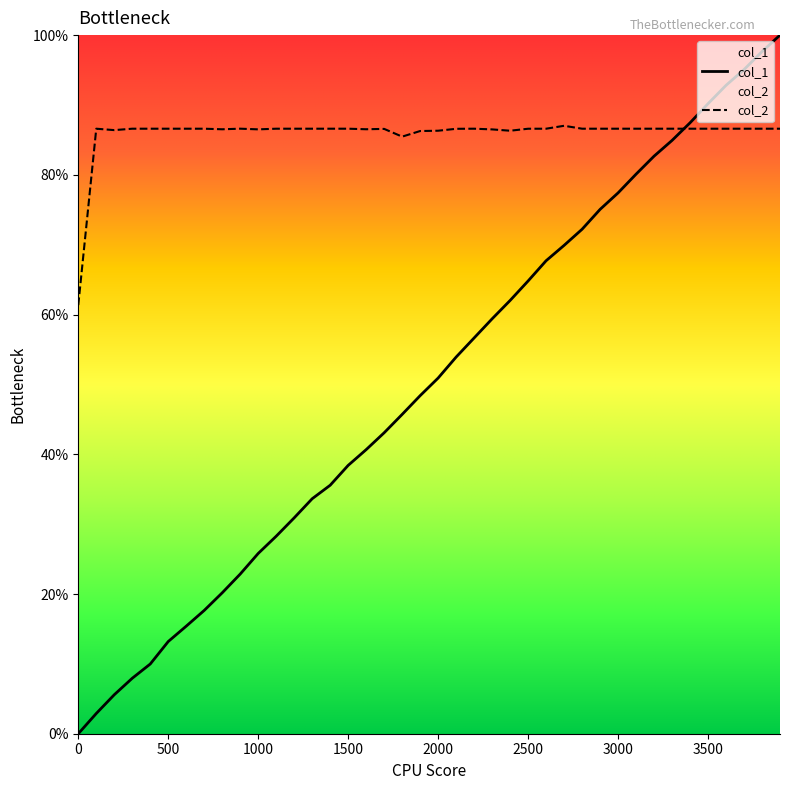

Is it true that col_1 equals 0.6 at 3500?

False